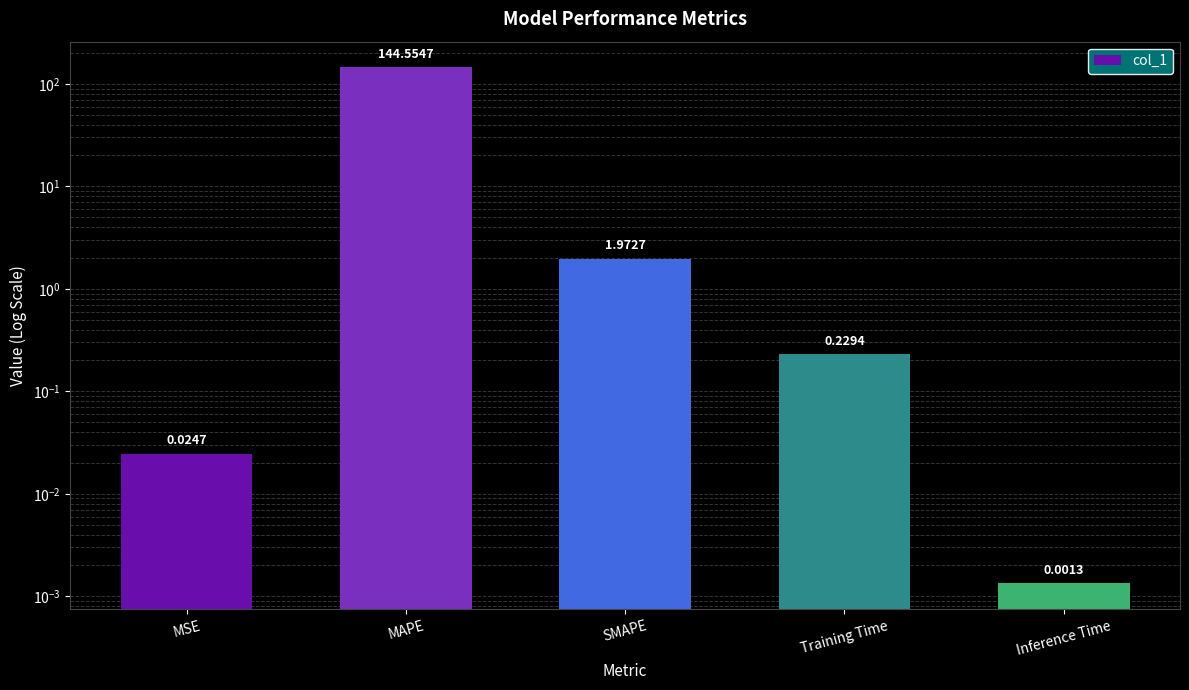

What is the average value?

29.4